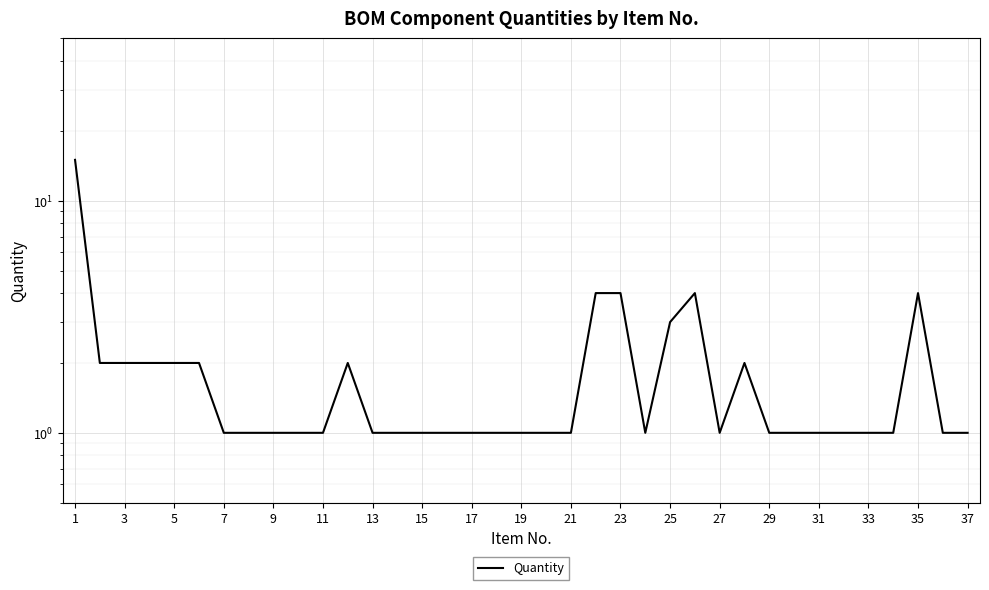

Read the value at 23.

4